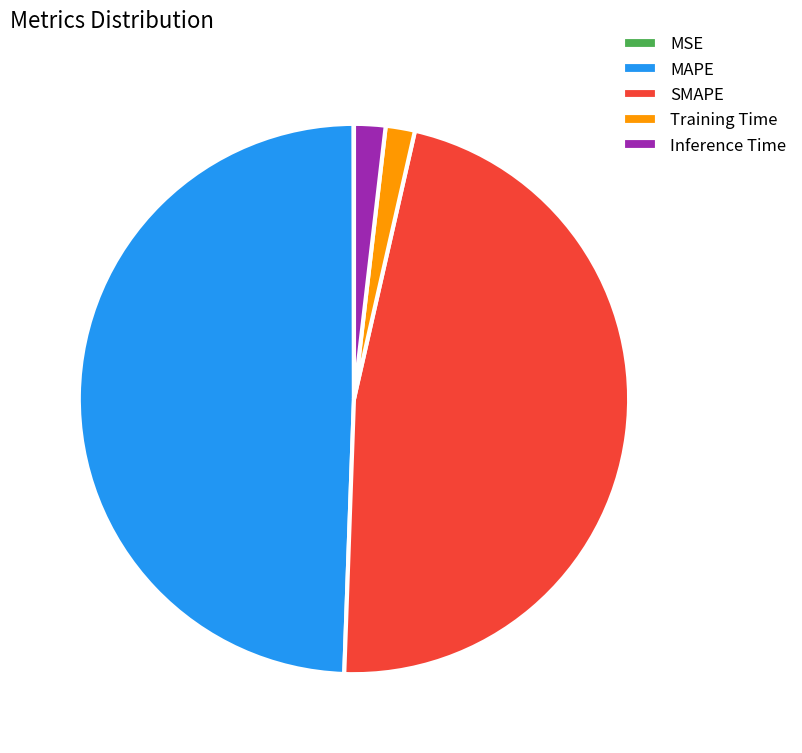

Which slice is the largest?

MAPE